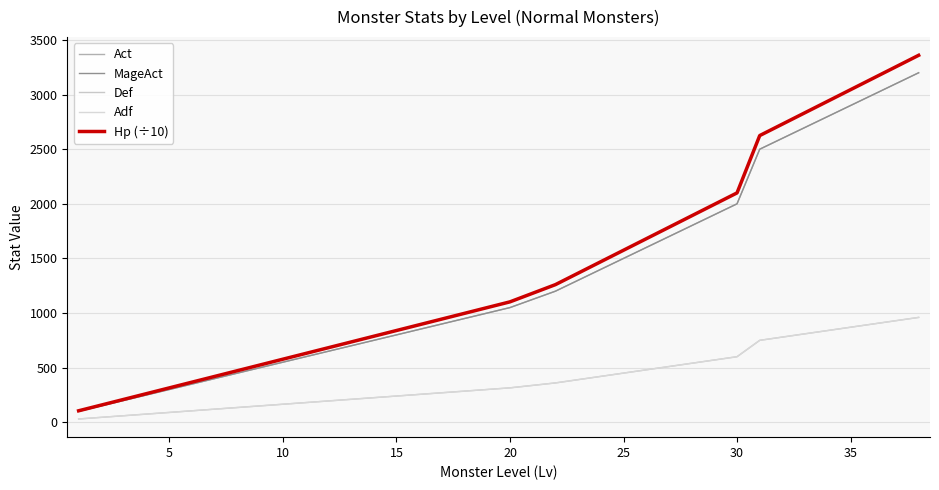

Does the chart have visible grid lines?

Yes